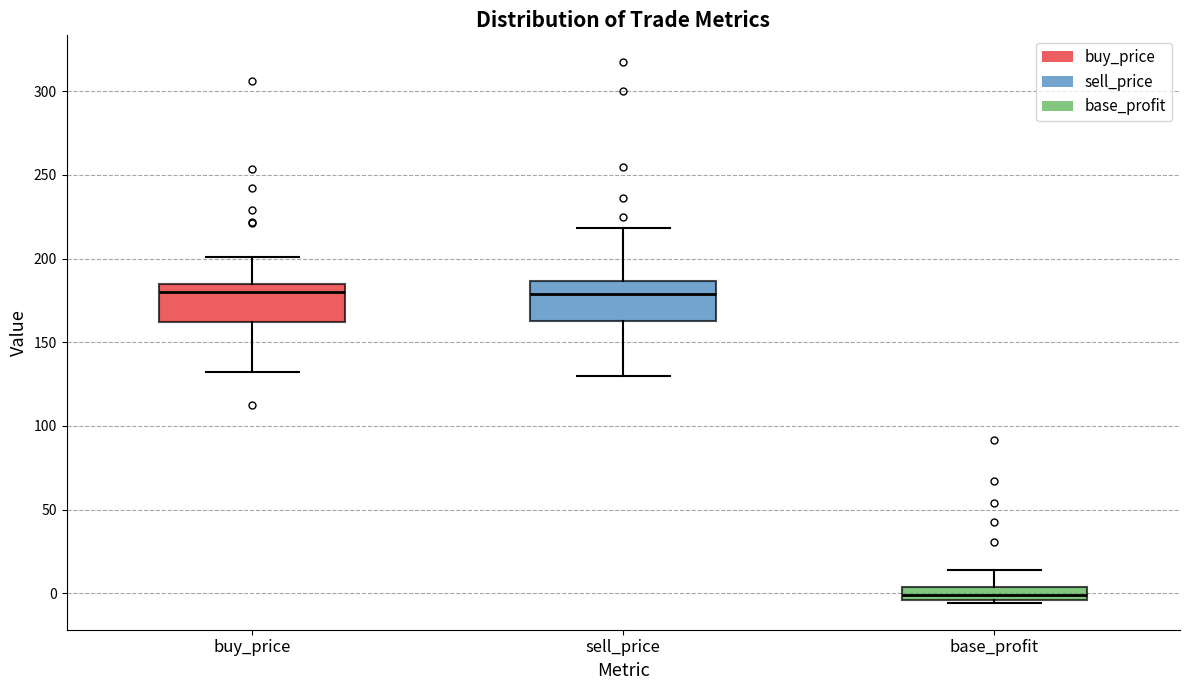

Where is the lower edge of the box for buy_price on the y-axis? The values are not printed on the chart, so give them approximately, as read against the axis.

160